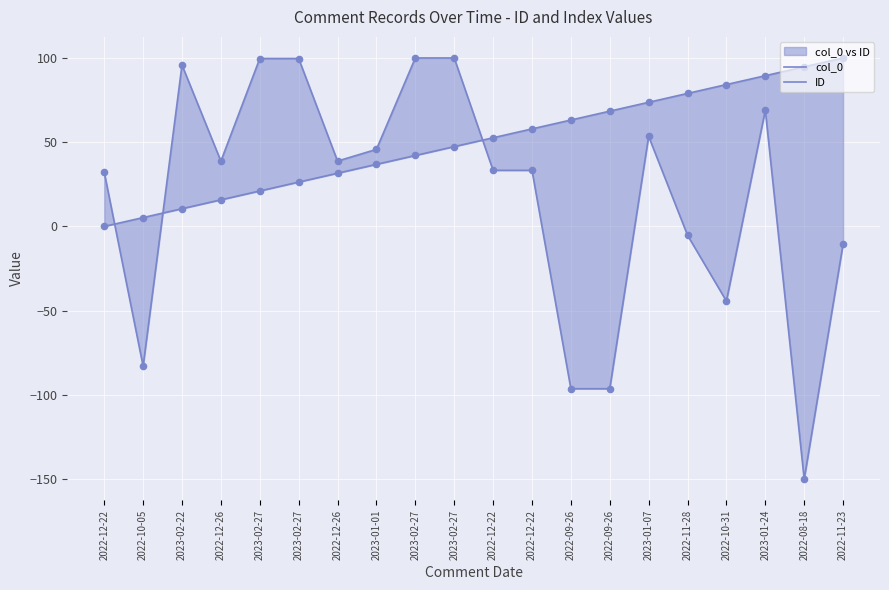

At which category is the sum across all series the highest?

2023-01-24